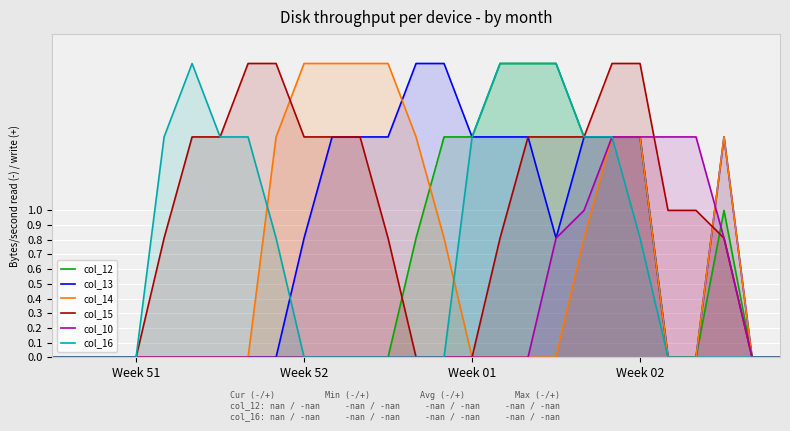

Is it true that col_10 equals -0.6 at 6?

False